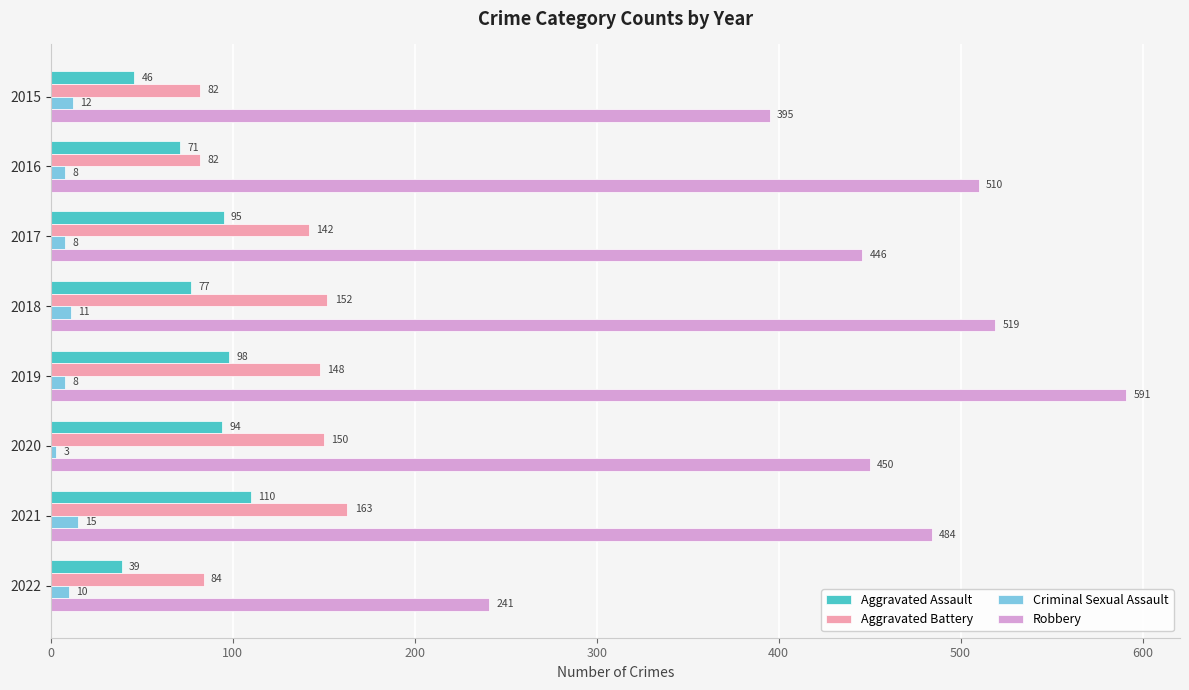

What is the difference between the highest and lowest values at 2019?

583